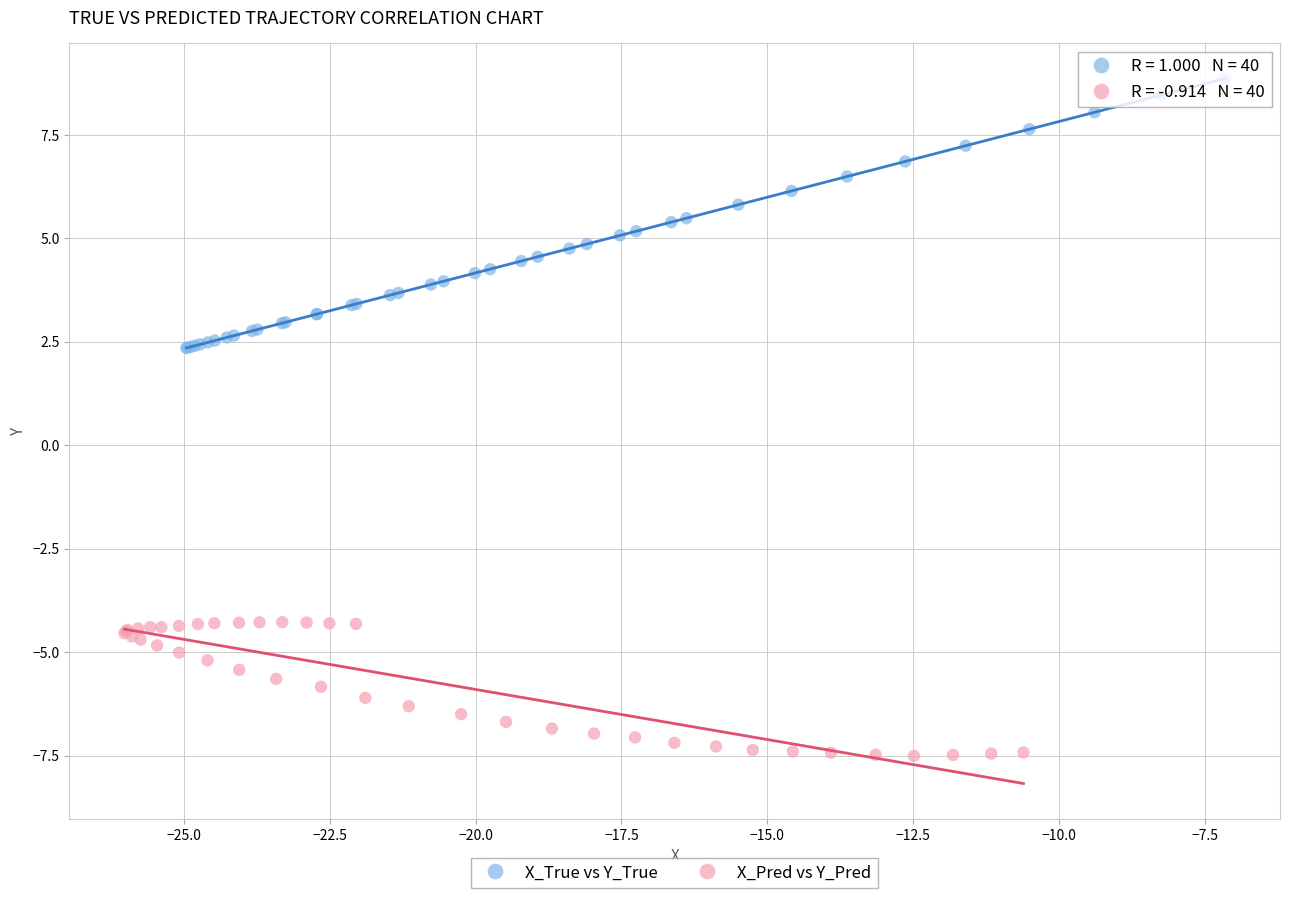

Which series has the widest spread of Y values?

X_True vs Y_True